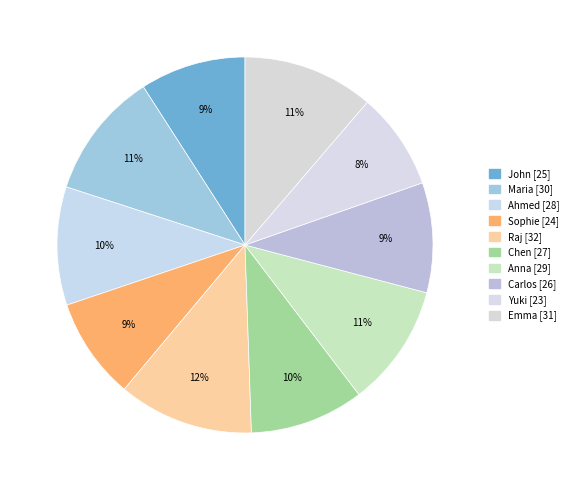

The Anna slice represents 11% of the pie. True or false?

True